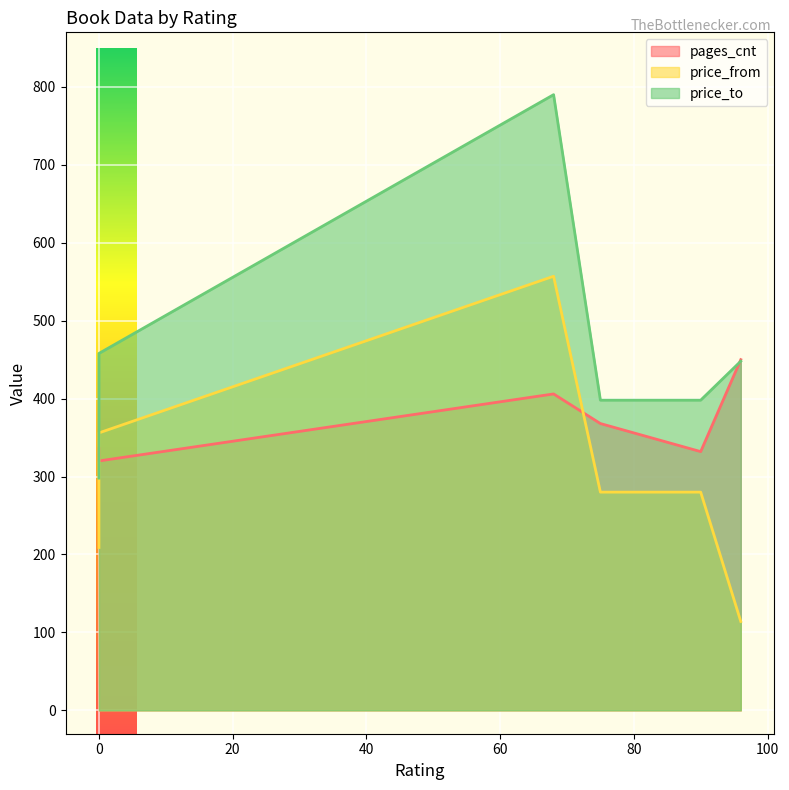

Which has a higher value, 68 or 96?

96